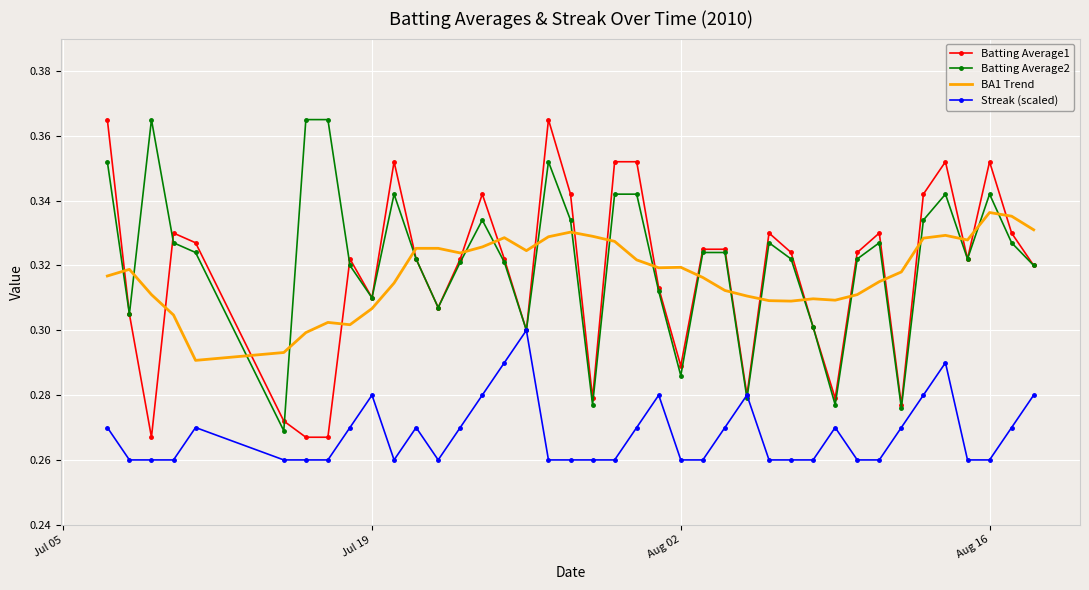

How many distinct data groups are displayed?

4